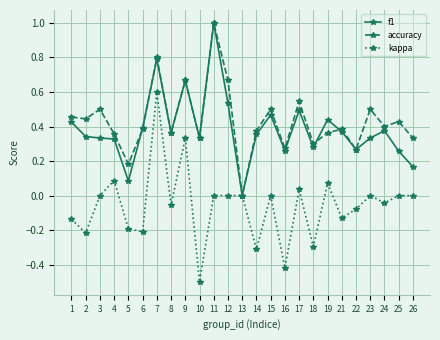

Which label corresponds to the smallest value in the chart?

10